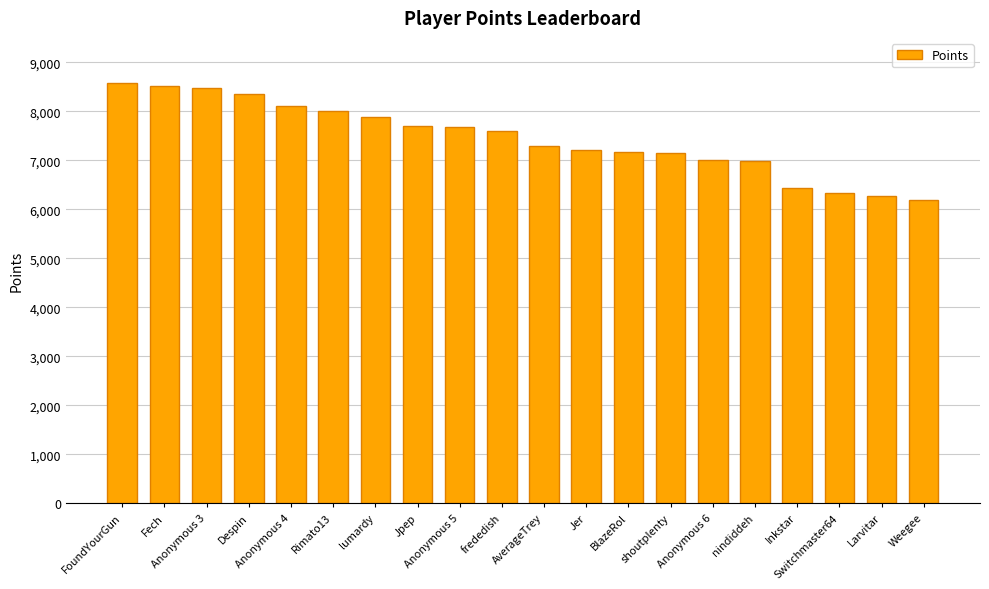

What is the change in value from Rimato13 to frededish?

-409